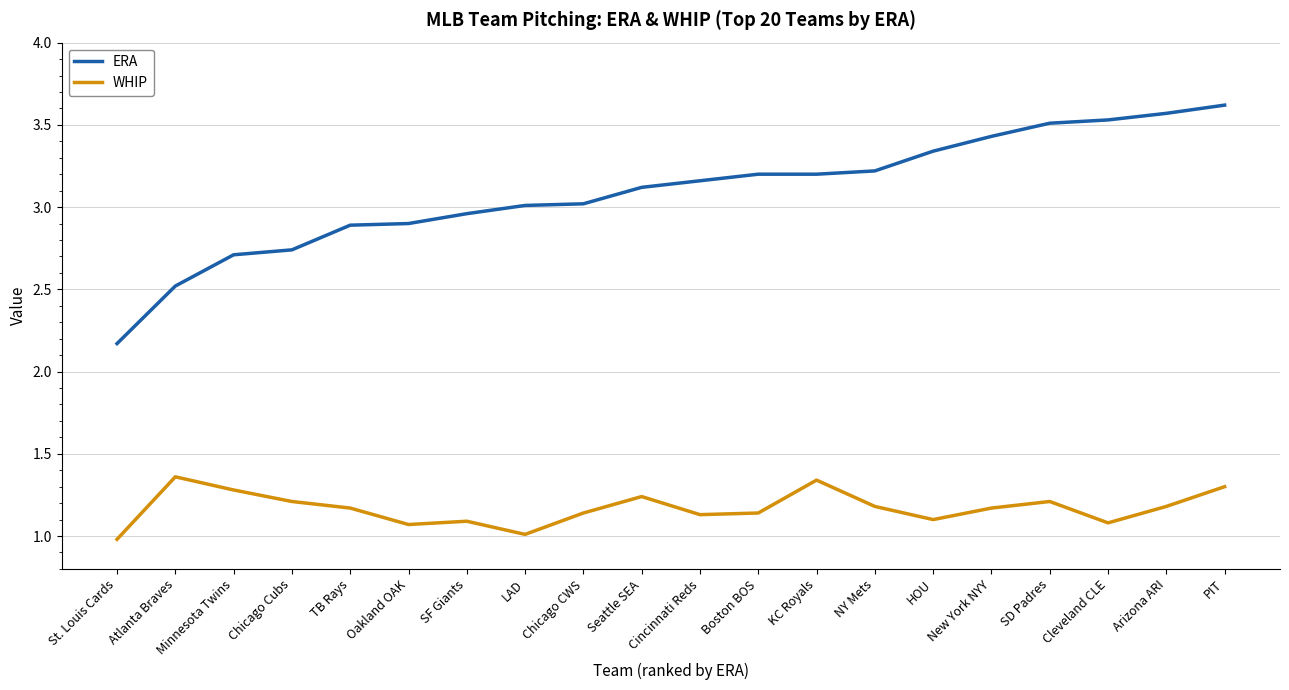

What position from the left is TB Rays?

5